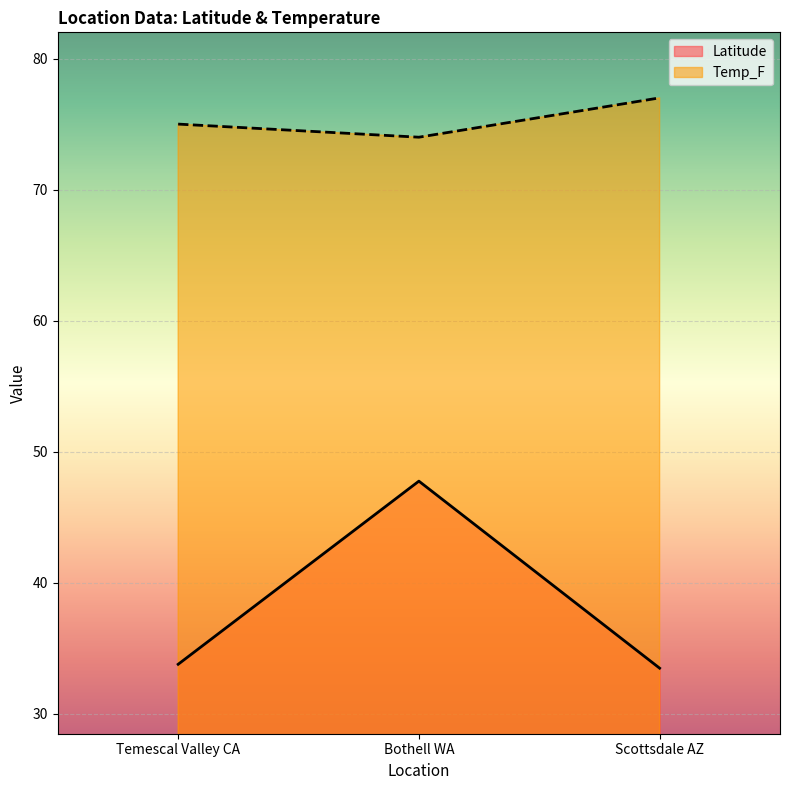

What is the value of the Temp_F point at the 2nd from the left?

74.0